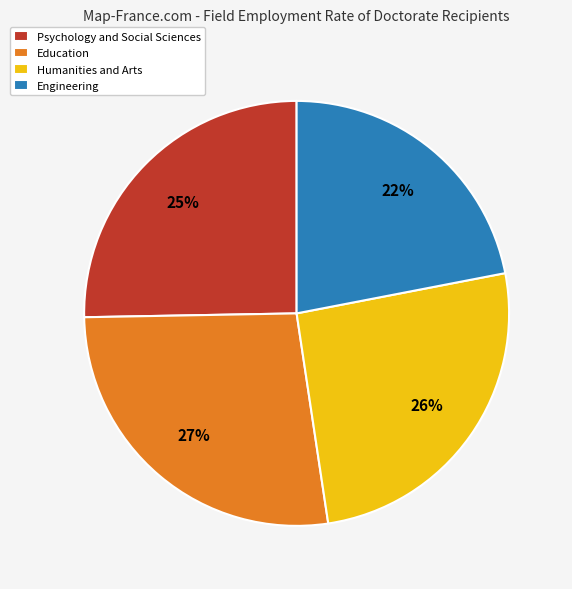

Count the number of slices in the pie.

4